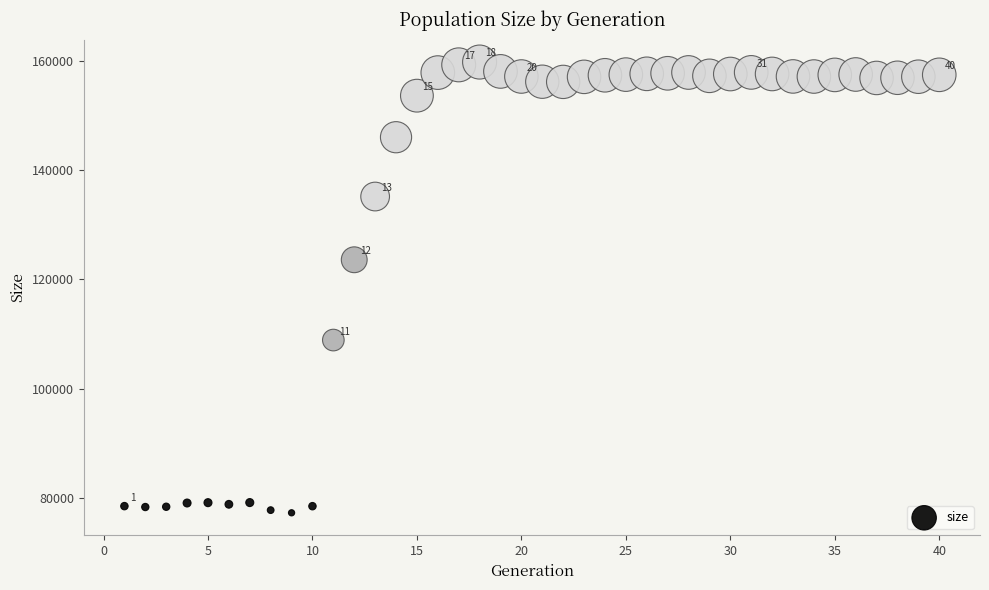

What is the range of Y values (max minus min)?

82461